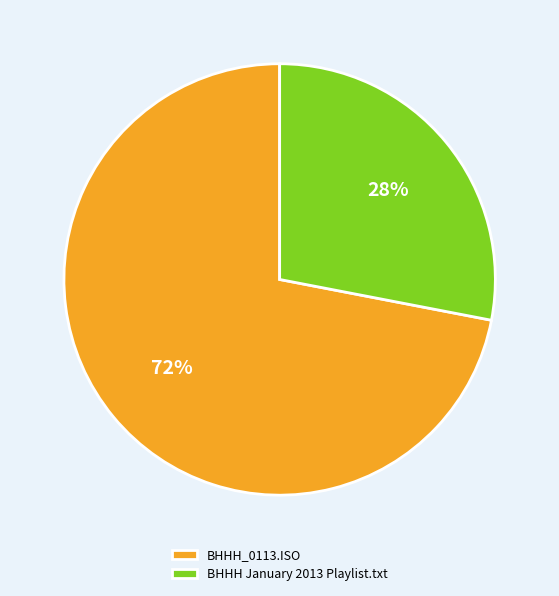

Does any single category account for the majority?

Yes